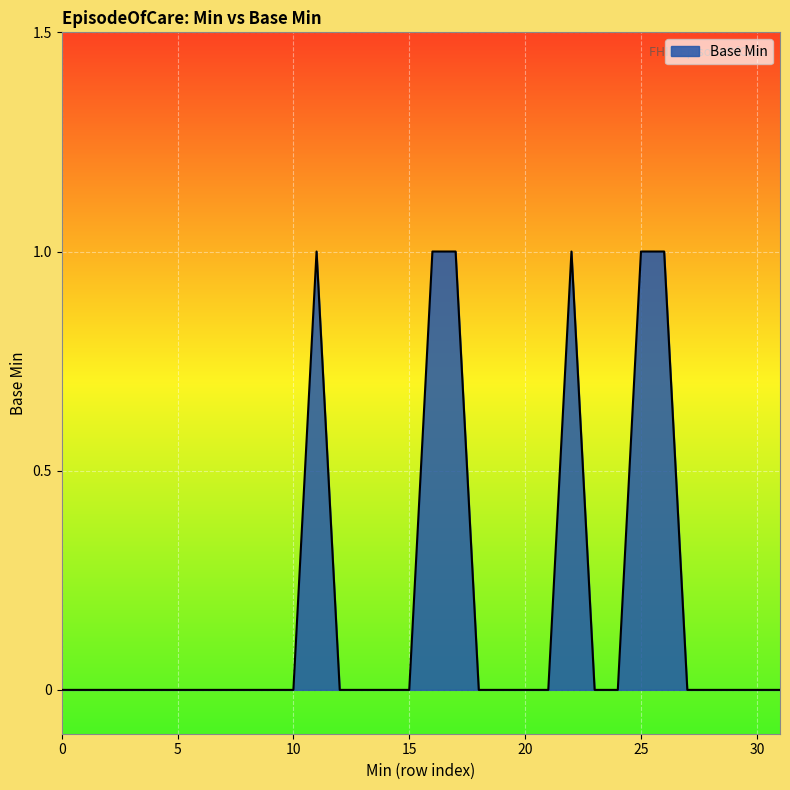

List the labels in order of value, largest first.

1, 1, 1, 1, 1, 1, 0, 0, 0, 0, 0, 0, 0, 0, 0, 0, 0, 0, 0, 0, 0, 0, 0, 0, 0, 0, 0, 0, 0, 0, 0, 0